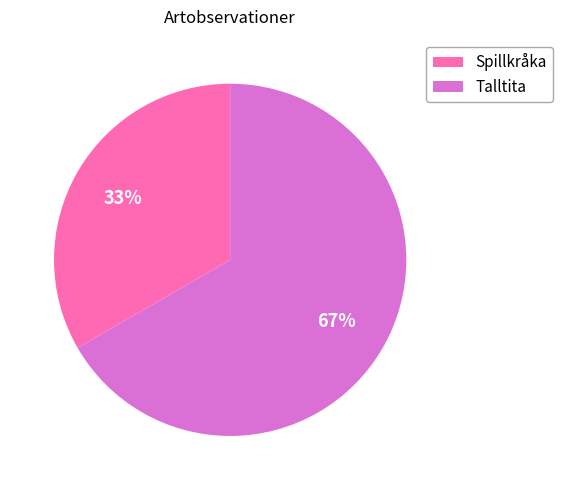

How many segments does this pie chart have?

2